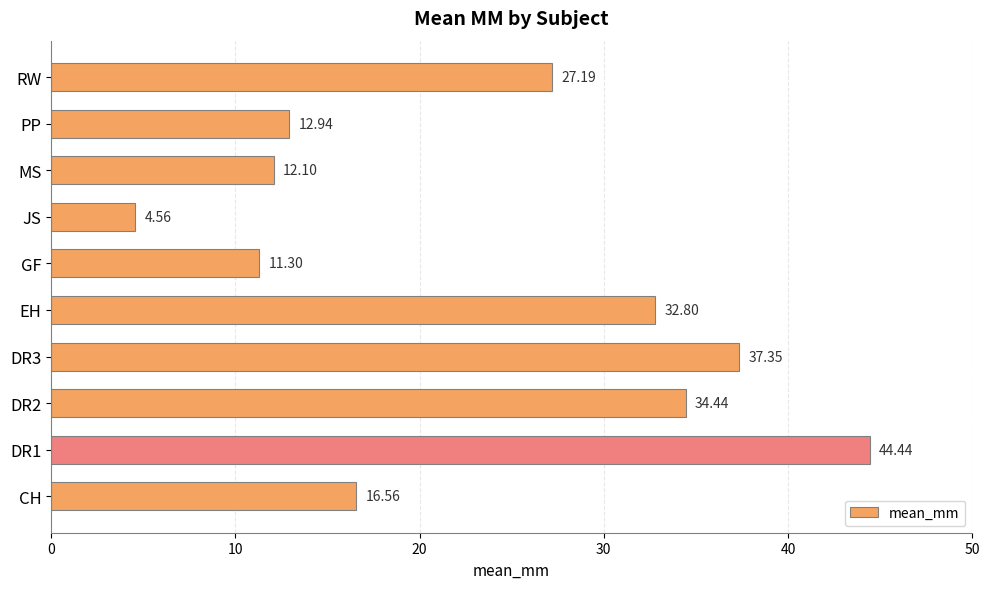

Which has a higher value, DR2 or JS?

DR2